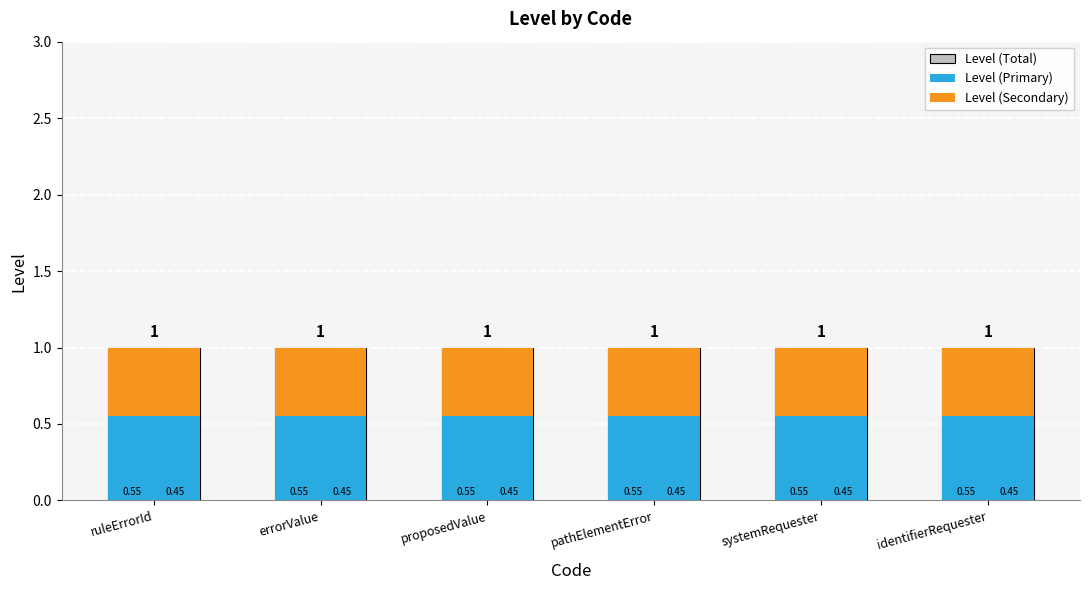

At identifierRequester, list the series in order from smallest to largest.

Level (Secondary), Level (Primary), Level (Total)